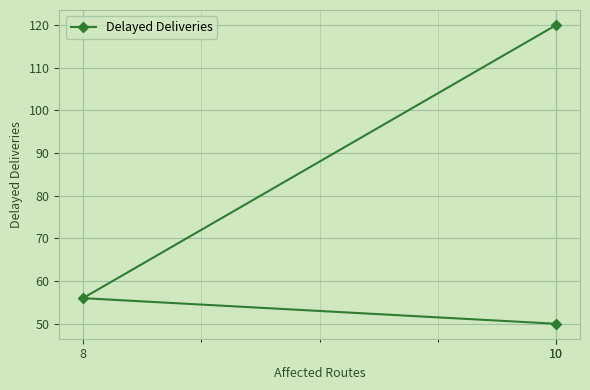

Which category has the highest value across all series?

10